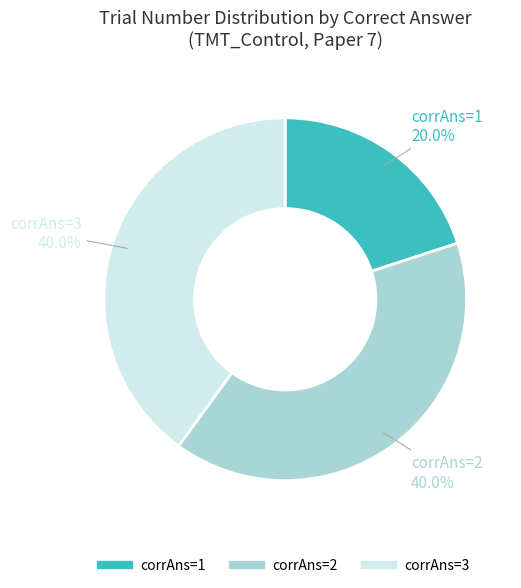

Is there a majority slice in this chart?

No